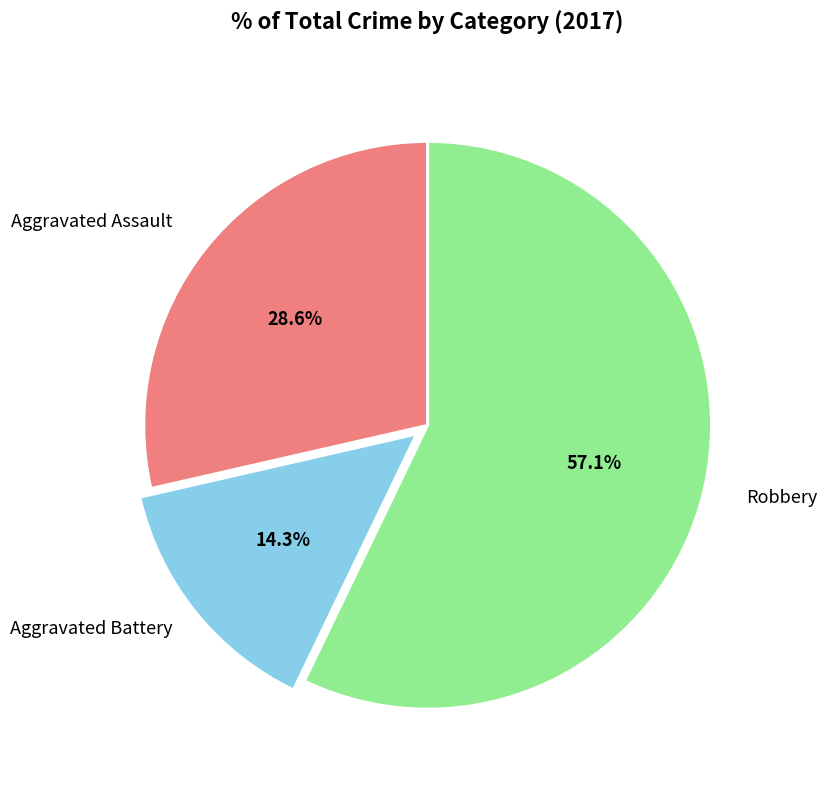

To the nearest percent, what is the difference between the largest and smallest slice percentages?

43%